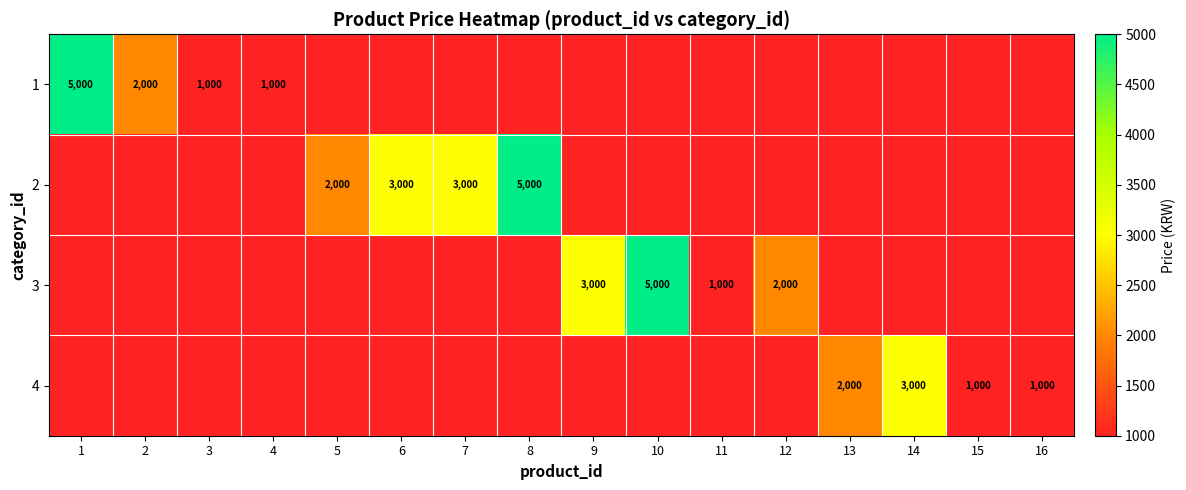

The 3 series shows 239 at 11. True or false?

False